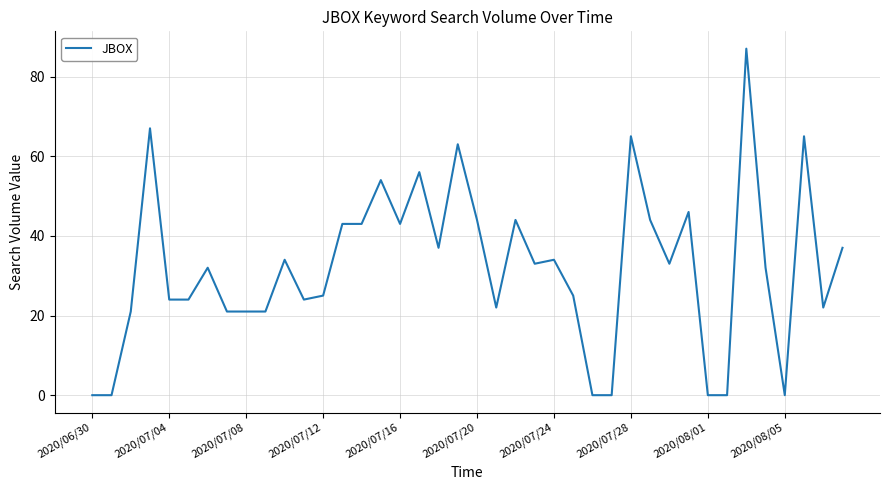

What is the difference between the maximum and minimum values?

87